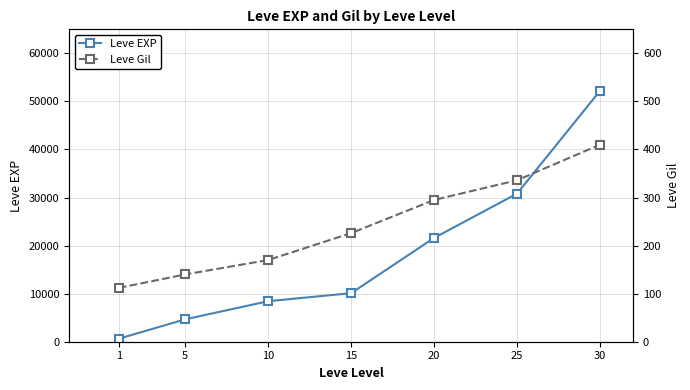

Reading right to left, list all the values displayed in this chart.

Leve EXP: 52220	30820	21600	10100	8430	4660	630
Leve Gil: 410	336	295	226	170	140	112